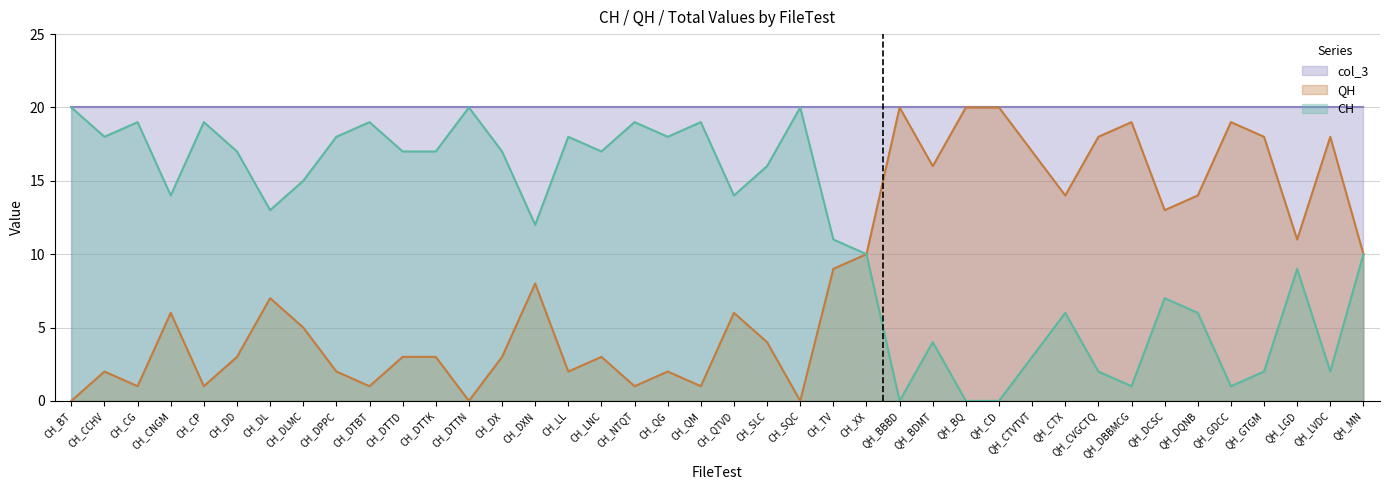

Which series has the widest spread of values?

CH